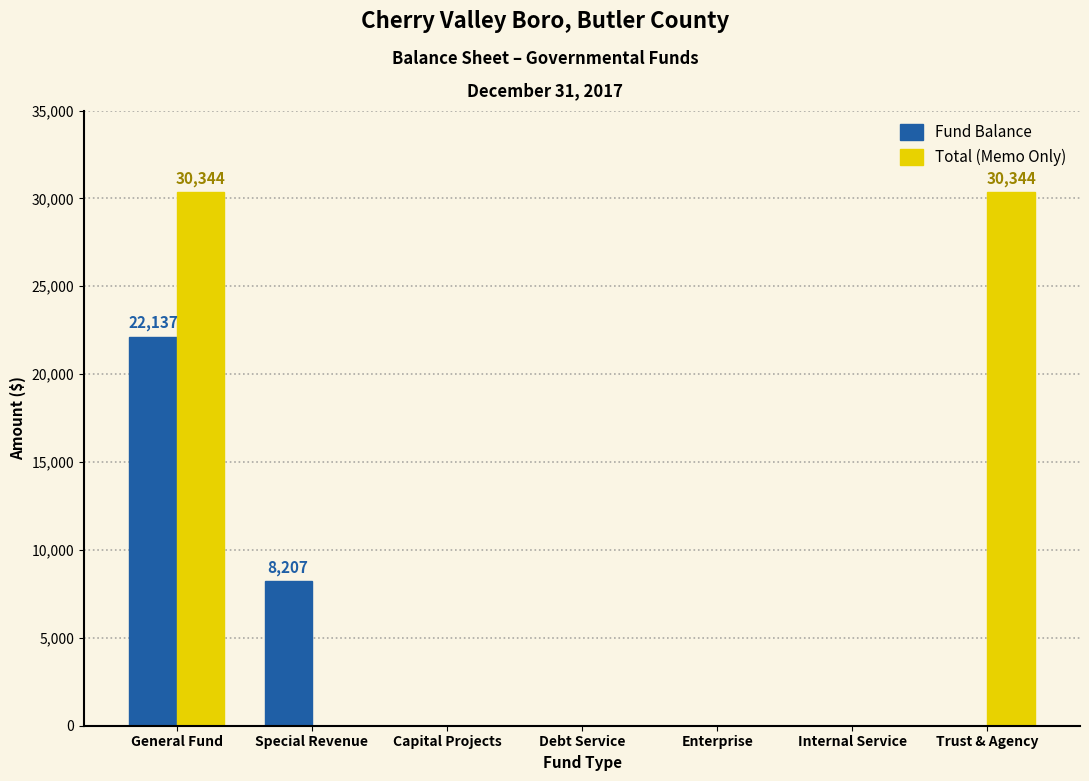

Between Internal Service and Trust & Agency, which series saw the biggest shift?

Total (Memo Only)